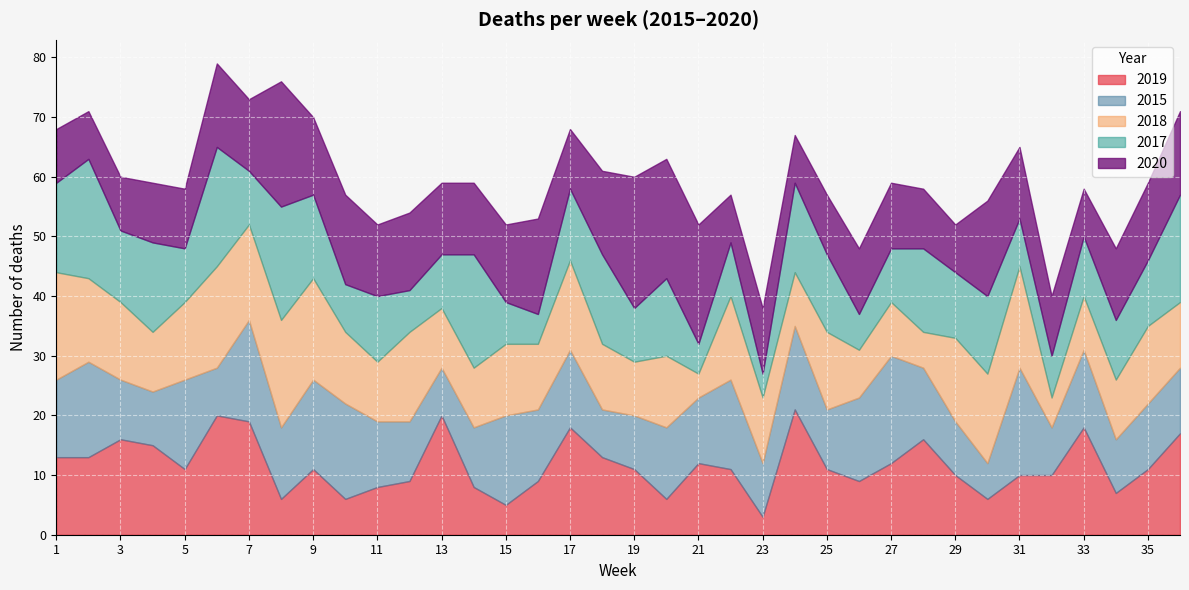

What is the value of the 2015 point at the 1st from the left?

13